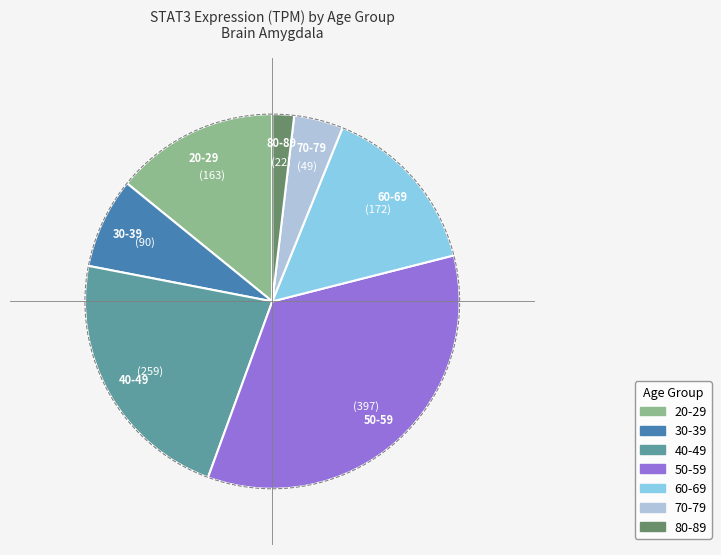

True or false: 60-69 accounts for 15% of the total.

True